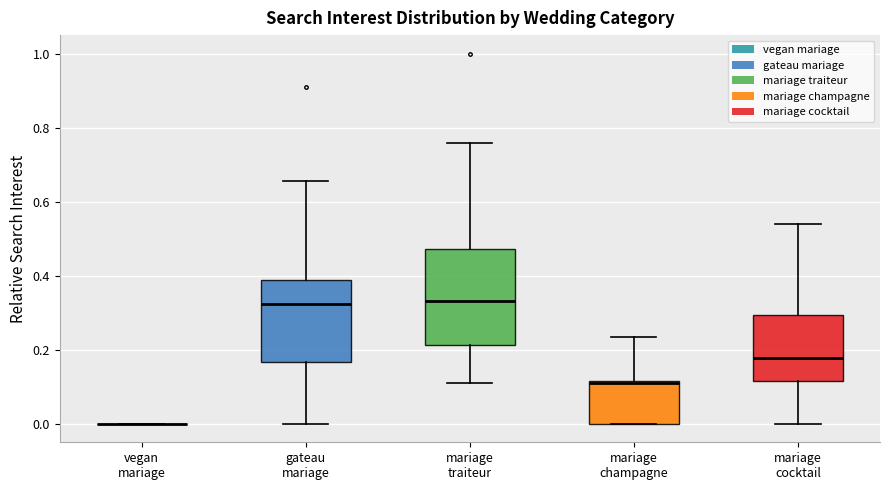

Reading left to right, transcribe this box plot: for each box, give where its median line is, the range the box spans, and where its two whiskers end, as read against the y-axis. The values are not printed on the chart, so give them approximately, as read against the axis.

vegan mariage: box collapsed to a line at 0.00, whiskers 0.00 to 0.00
gateau mariage: median 0.32, box 0.16 to 0.38, whiskers 0.00 to 0.66
mariage traiteur: median 0.34, box 0.22 to 0.48, whiskers 0.12 to 0.76
mariage champagne: median 0.12 (just below the box's upper edge), box 0.00 to 0.12, whiskers 0.00 to 0.24
mariage cocktail: median 0.18, box 0.12 to 0.30, whiskers 0.00 to 0.54